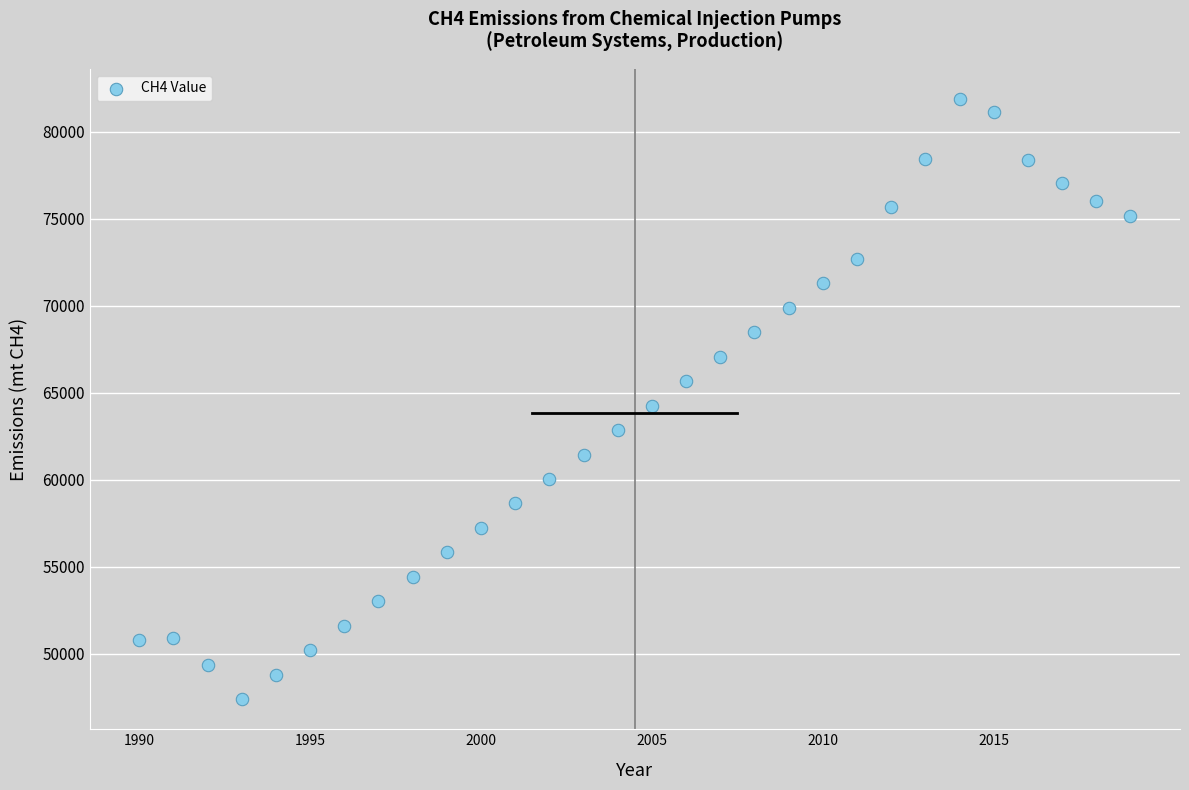

What is the range of Y values (max minus min)?

34490